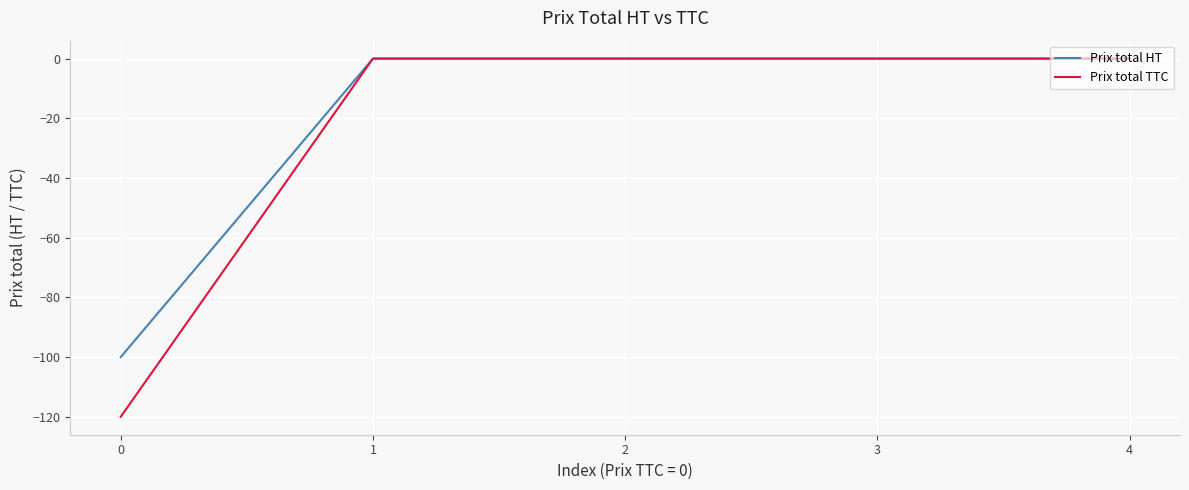

Reading left to right, list all the values displayed in this chart.

Prix total HT: 0=-100	1=0	2=0	3=0	4=0
Prix total TTC: 0=-120	1=0	2=0	3=0	4=0